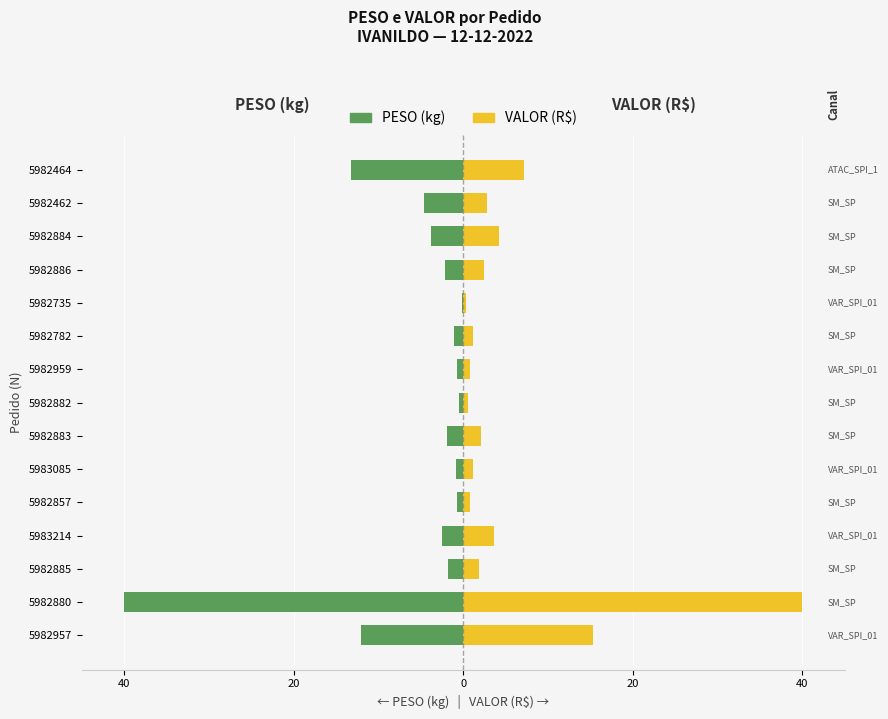

Is the value of PESO (kg) at 5982885 greater than the value of VALOR (R$) at 5982857?

No